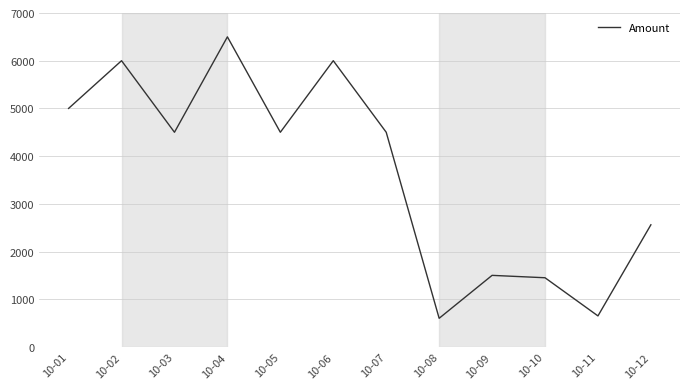

Reading right to left, extract all data points from this chart.

10-12=2560	10-11=650	10-10=1450	10-09=1500	10-08=600	10-07=4500	10-06=6000	10-05=4500	10-04=6500	10-03=4500	10-02=6000	10-01=5000